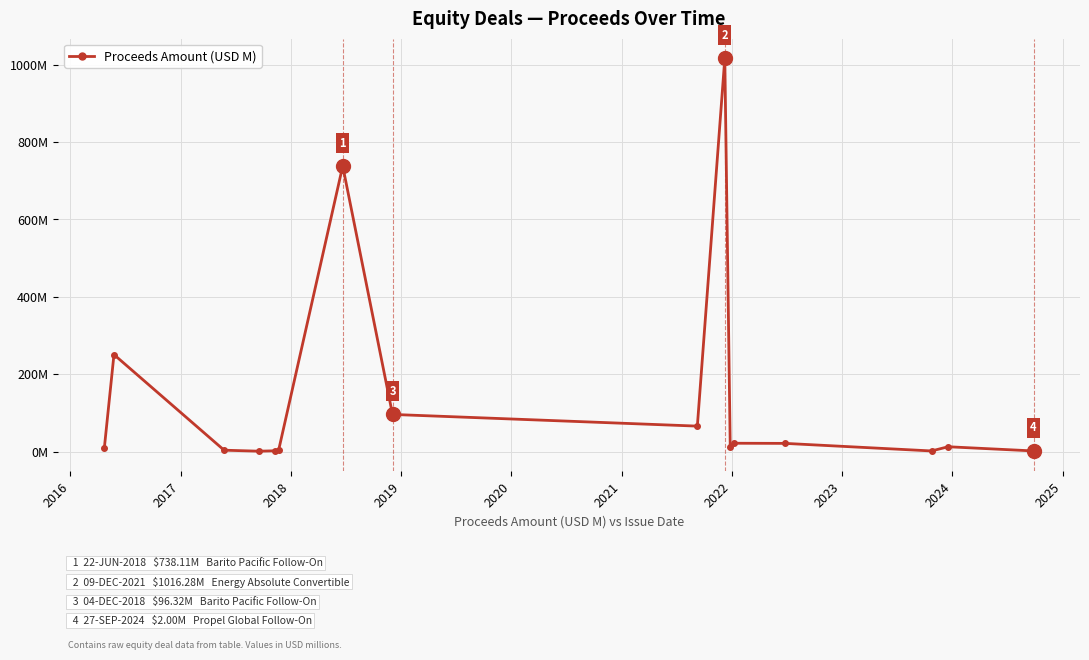

Is this an area chart (filled region under the line)?

No